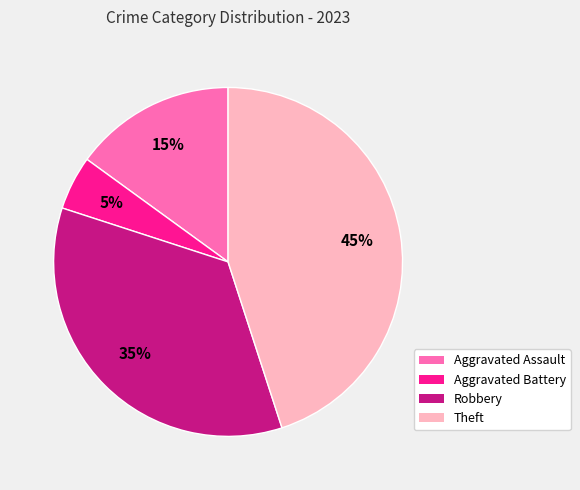

To the nearest percent, what is the combined percentage of Aggravated Assault and Aggravated Battery?

20%